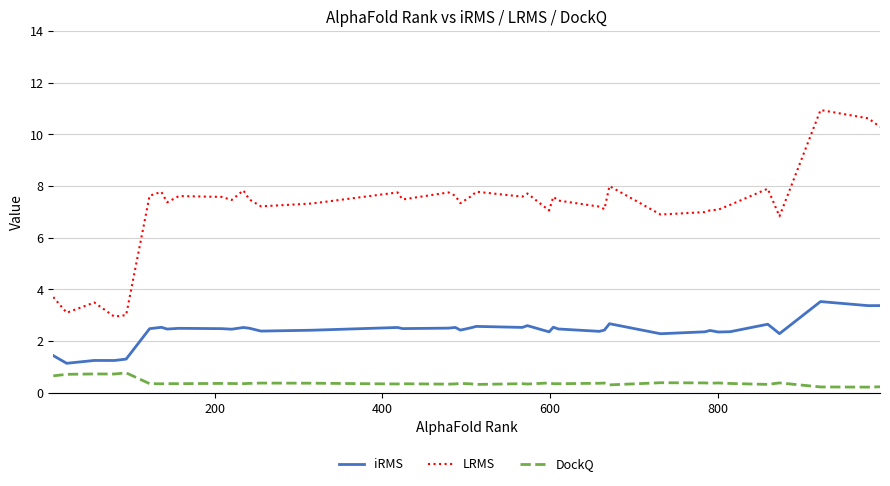

List the series in order of their peak value, lowest first.

DockQ, iRMS, LRMS